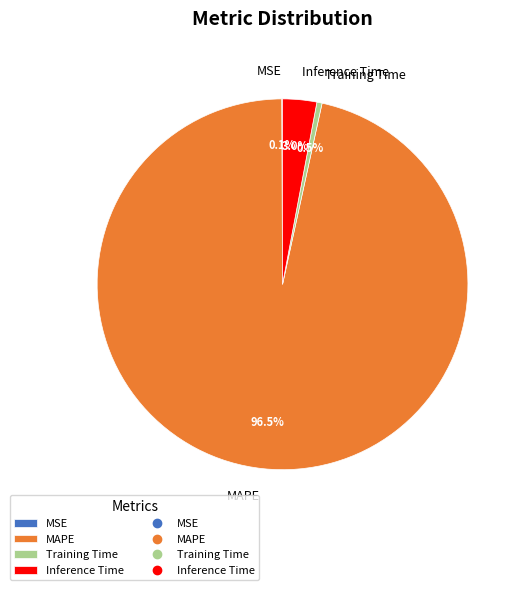

How much of the chart is everything except Inference Time?

97.0%